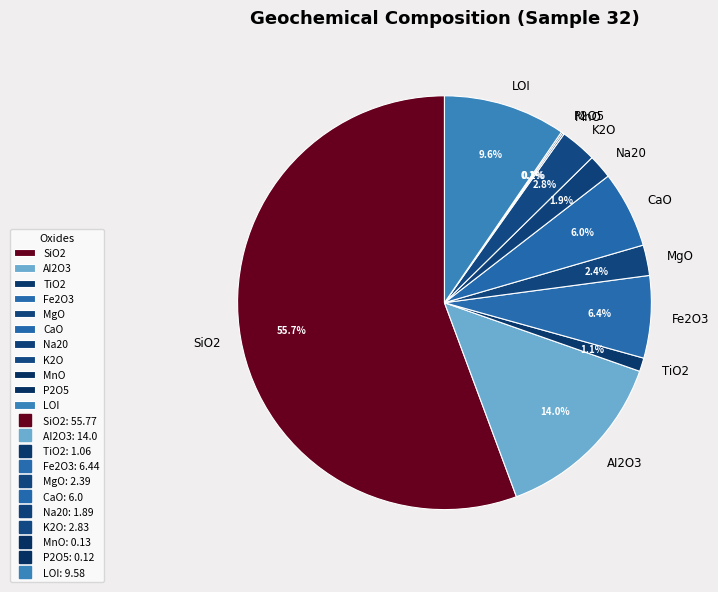

To the nearest percent, what is the average slice percentage?

9%